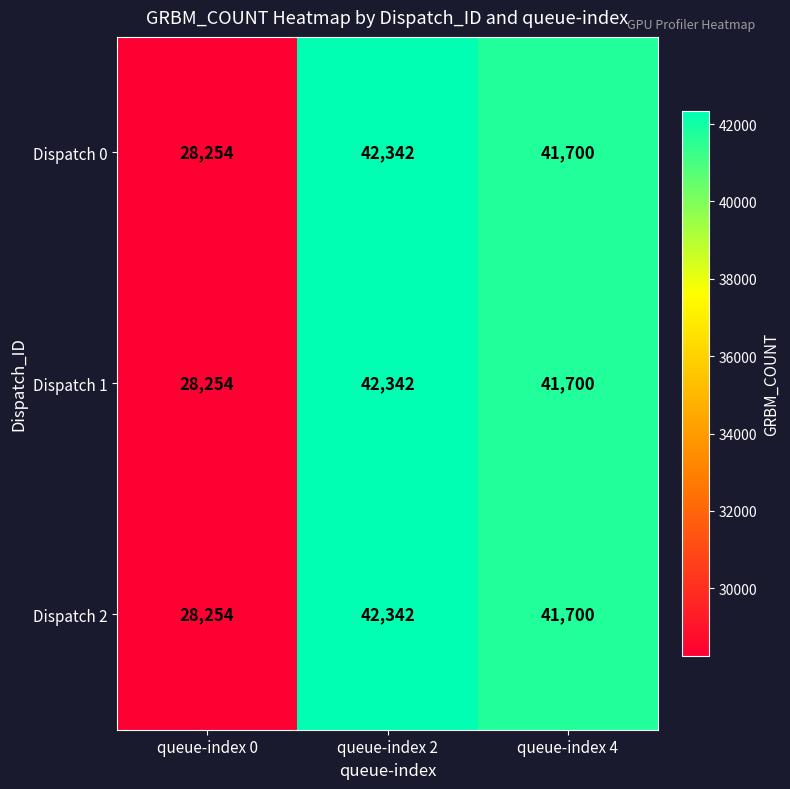

Is it true that Dispatch 0 equals 41700 at queue-index 4?

True